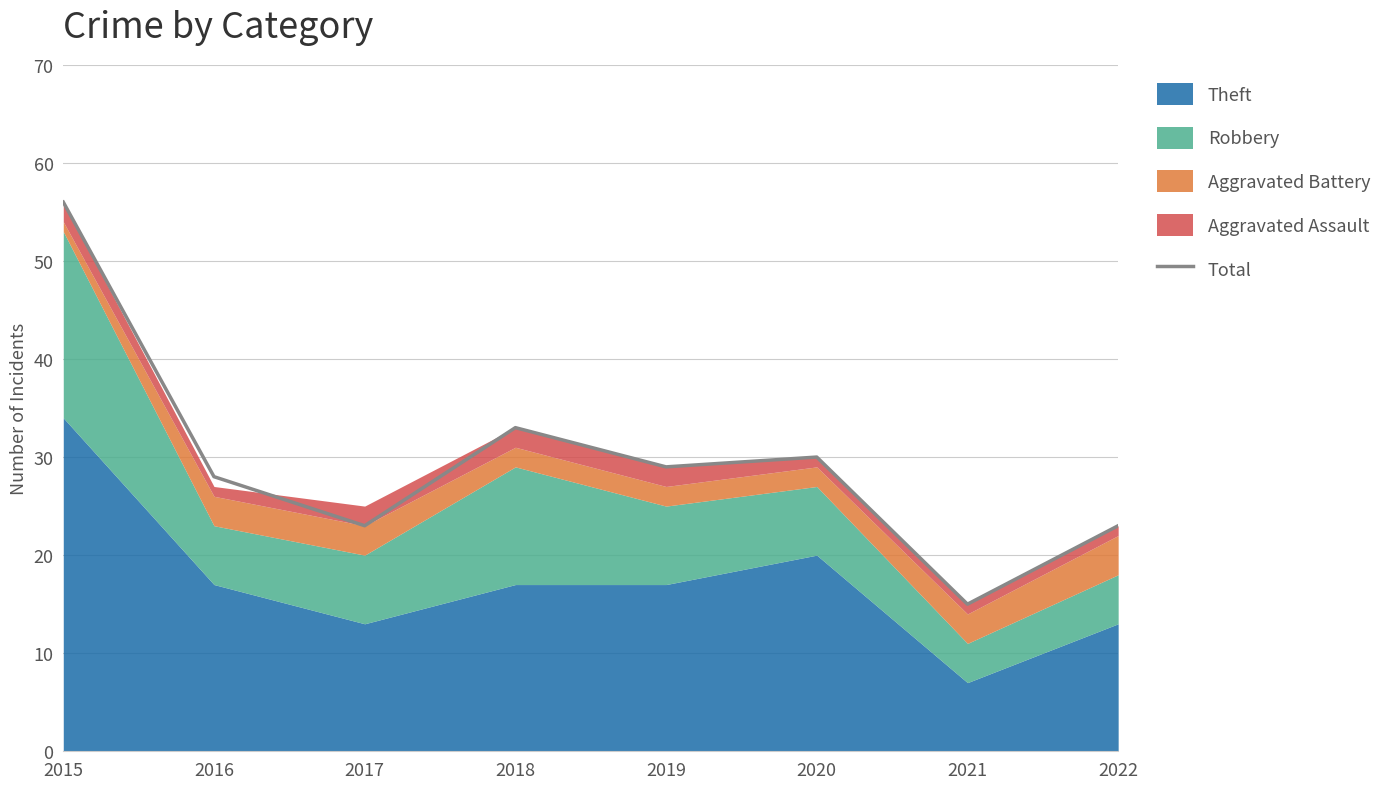

Read the value at 2022, to the nearest 5.

25